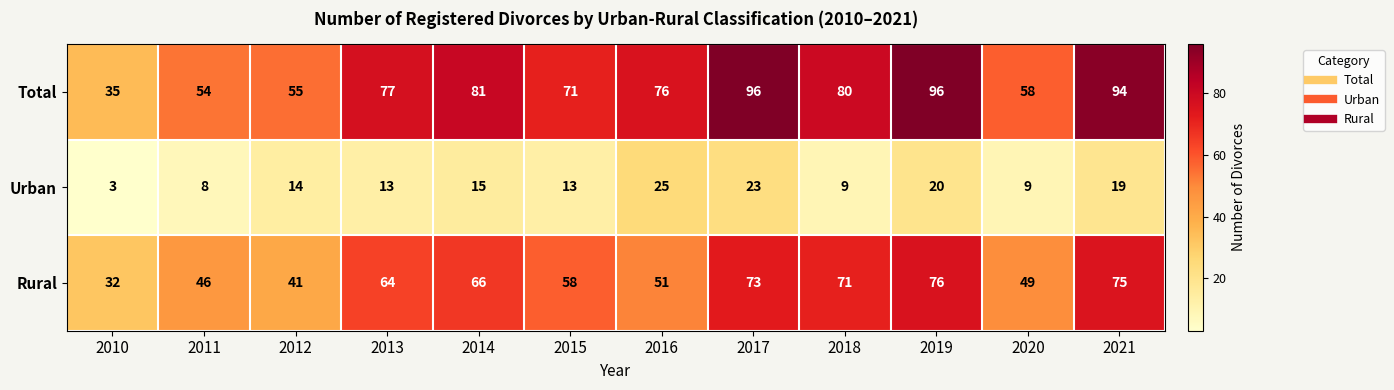

What is the difference between the second highest and second lowest values in the Urban series?

15